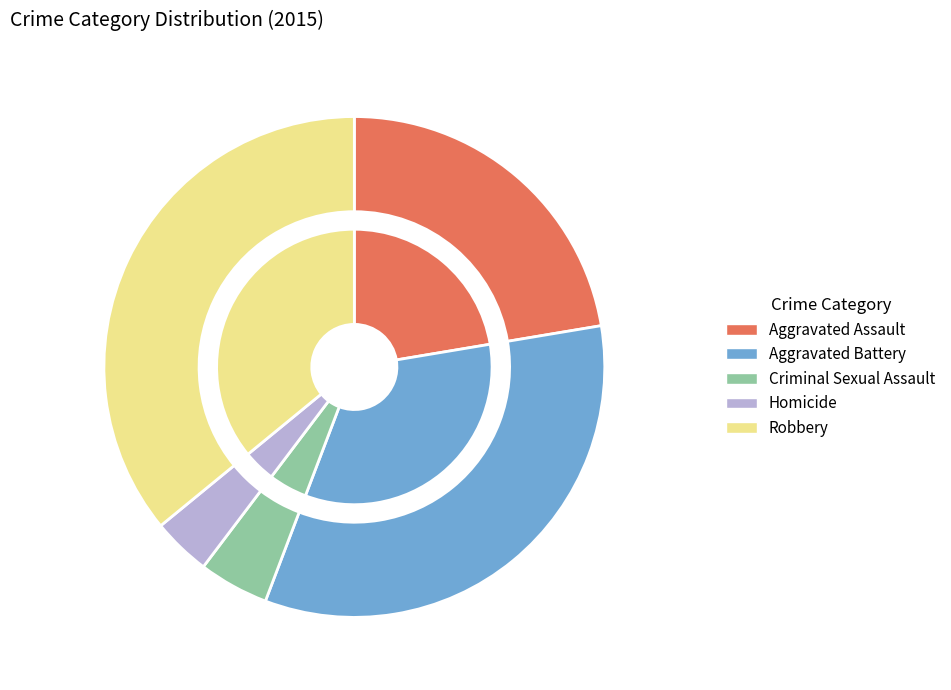

Which slice is the smallest?

Homicide